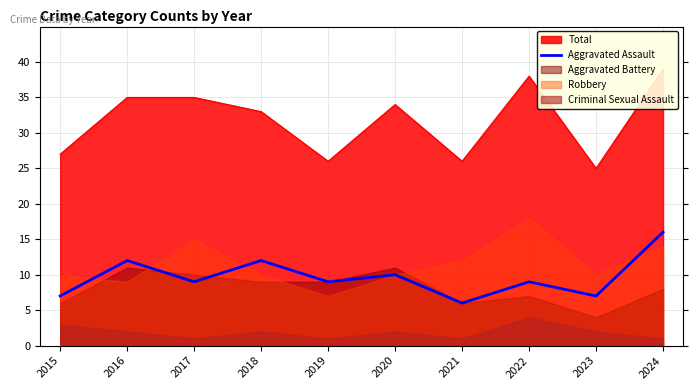

What is the value of the 2nd point from the left?

12